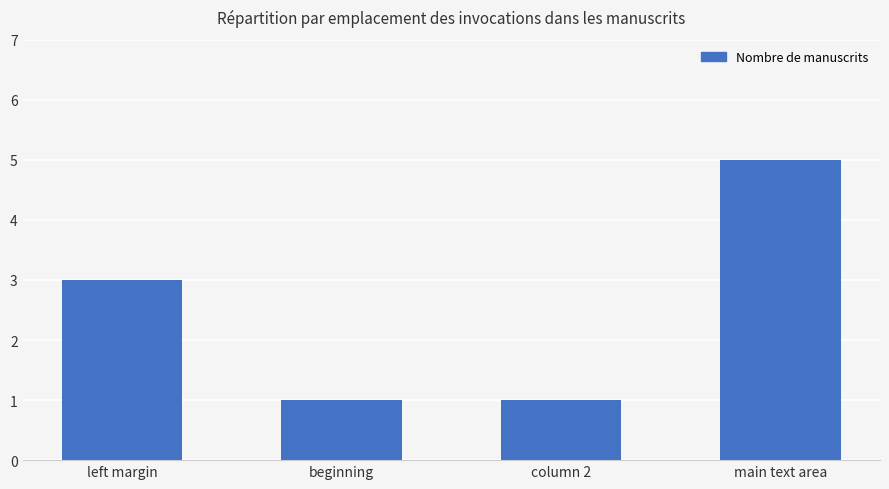

Which label corresponds to the largest value in the chart?

main text area